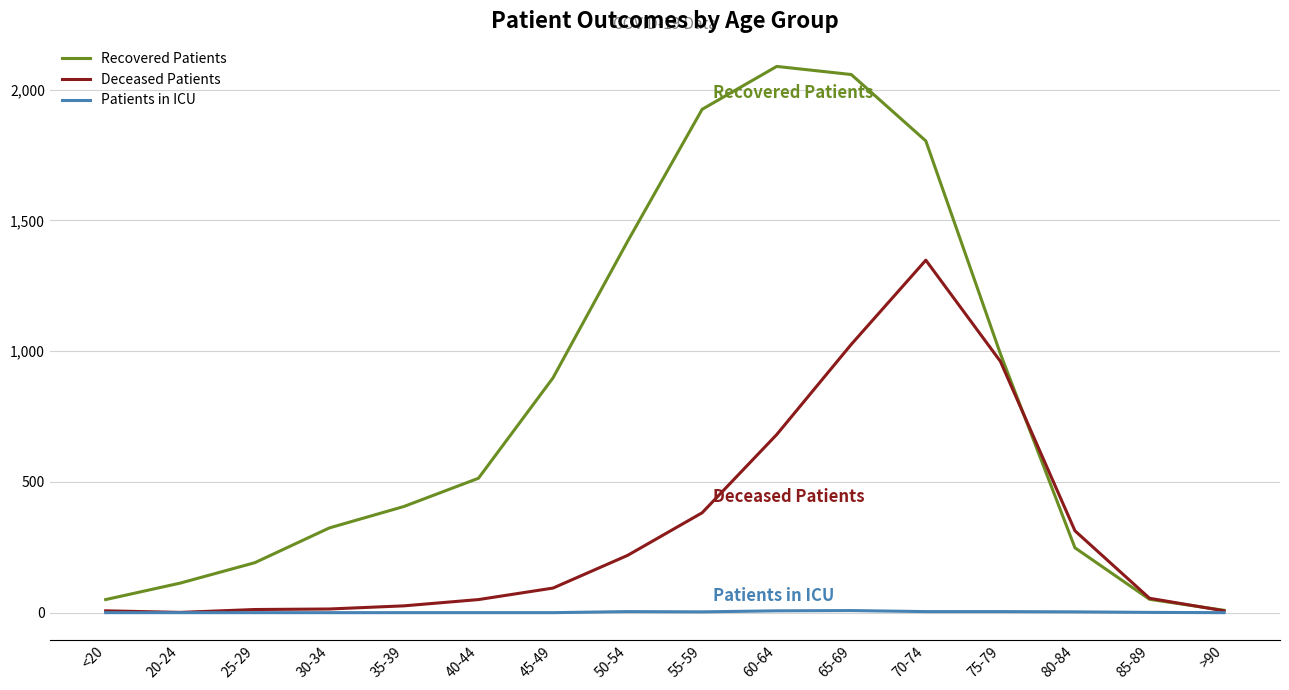

How many values in the Patients in ICU series are below 1?

8